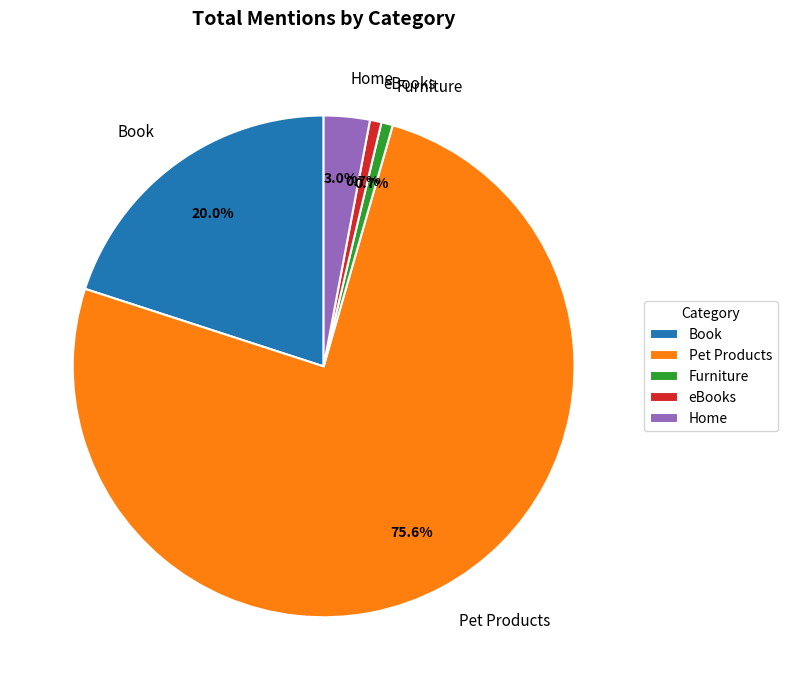

How many slices are in this pie chart?

5